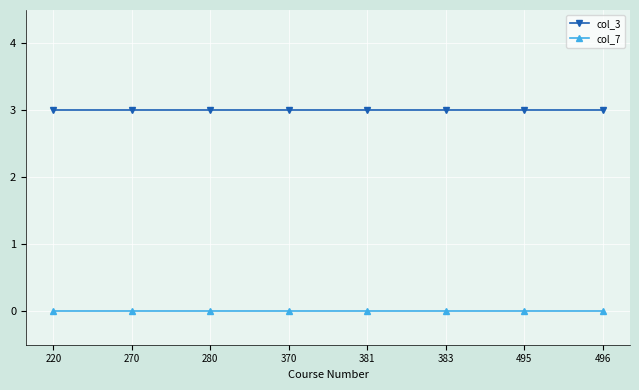

Is the value of col_3 at 383 greater than the value of col_7 at 270?

Yes